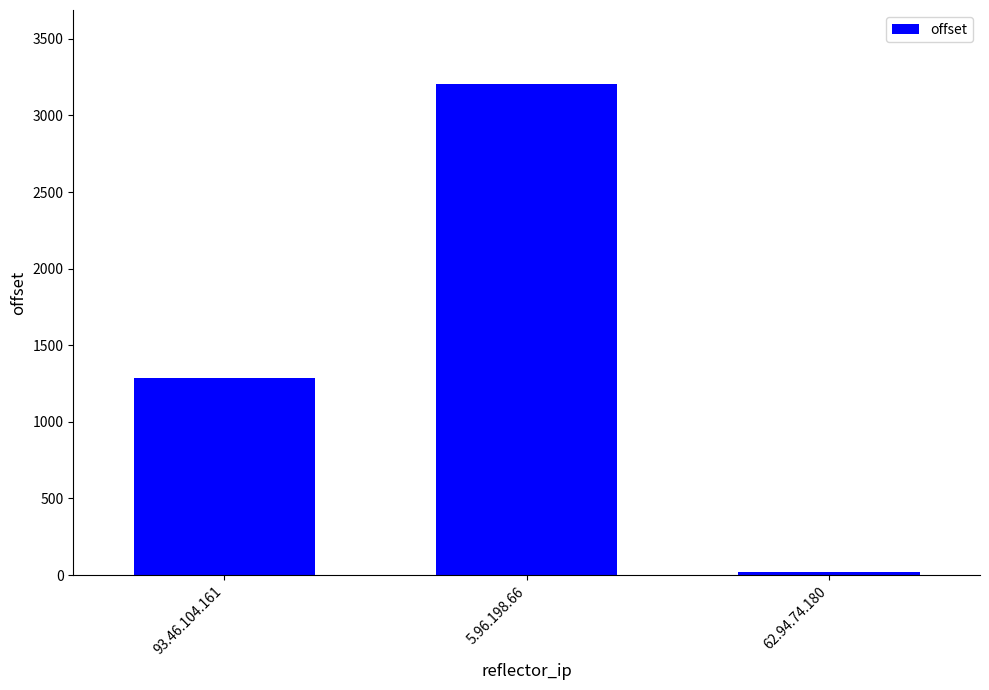

The chart shows a value of 17 at 62.94.74.180. True or false?

True